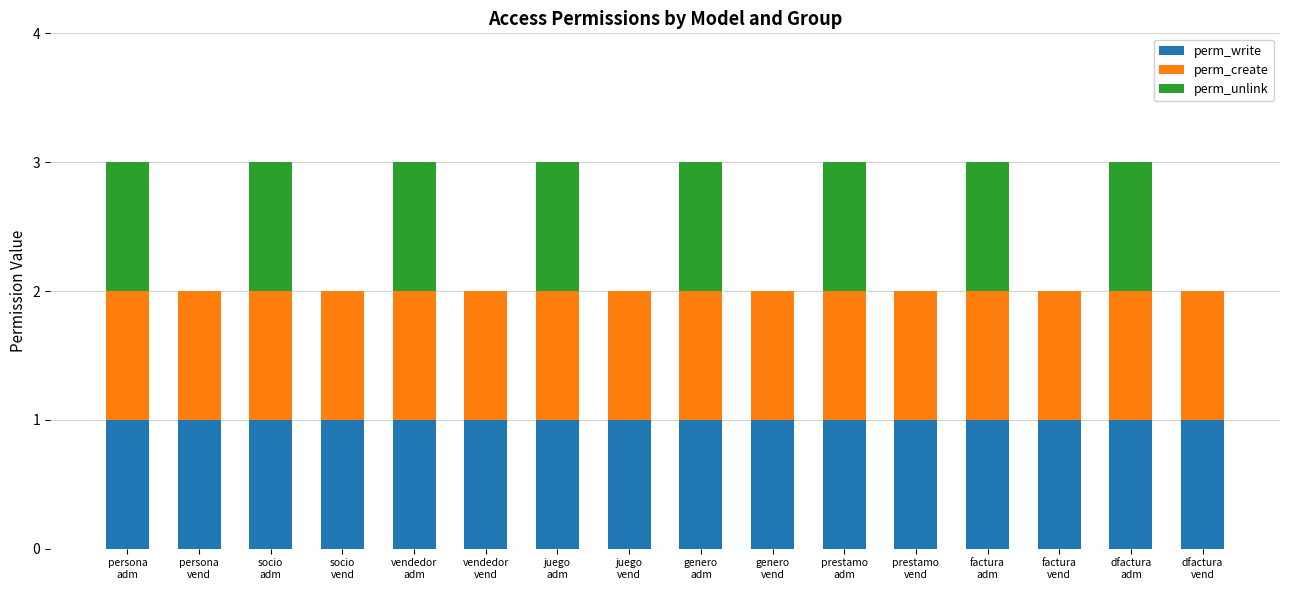

Which series changed the most between persona
adm and socio
vend?

perm_unlink